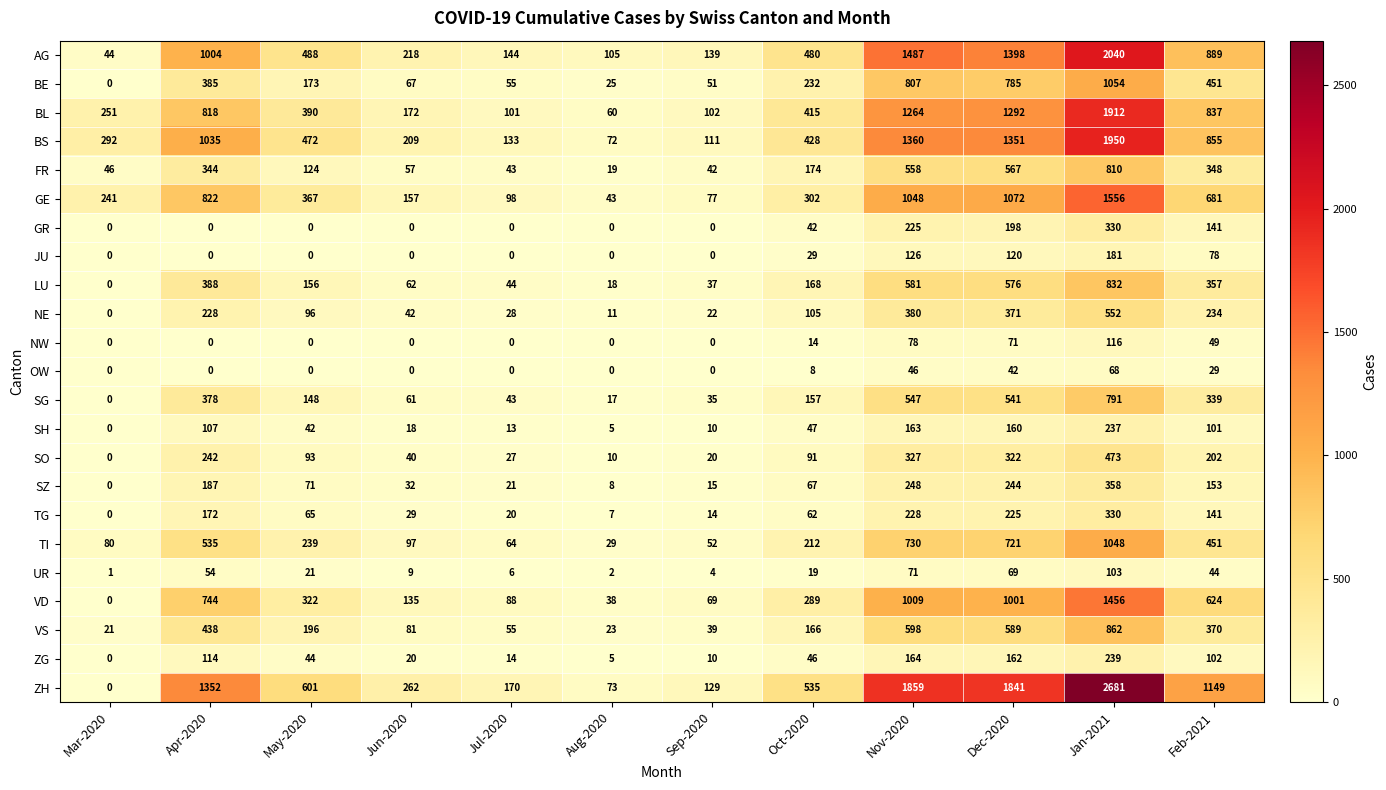

True or false: LU has a value of 32 at Jun-2020.

False